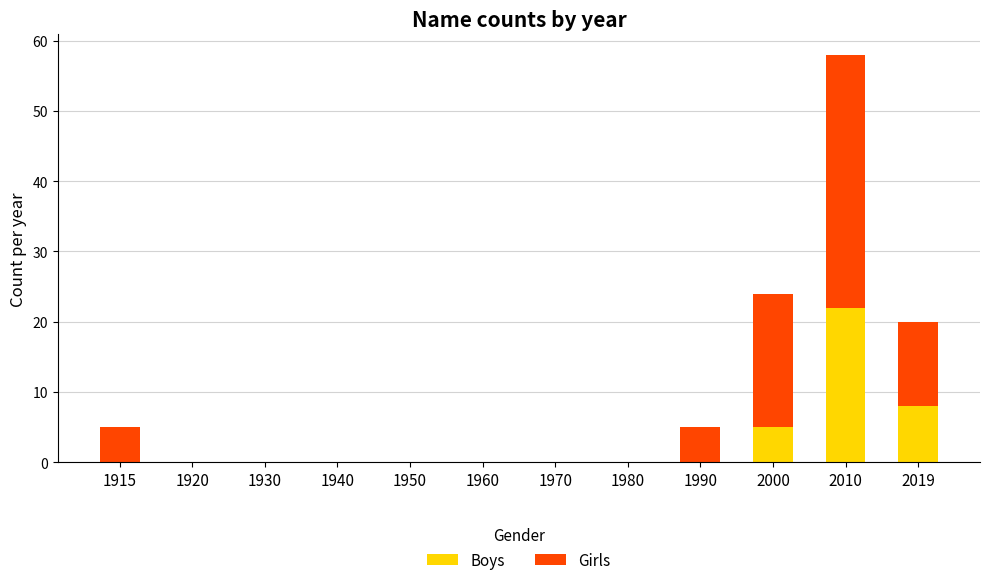

What are all the series names shown in the legend?

Boys, Girls